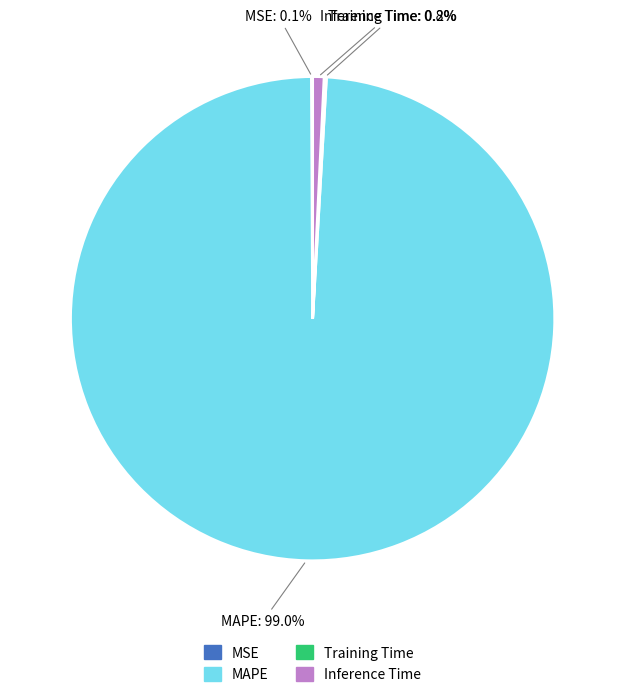

Is there any slice that represents more than half of the pie?

Yes